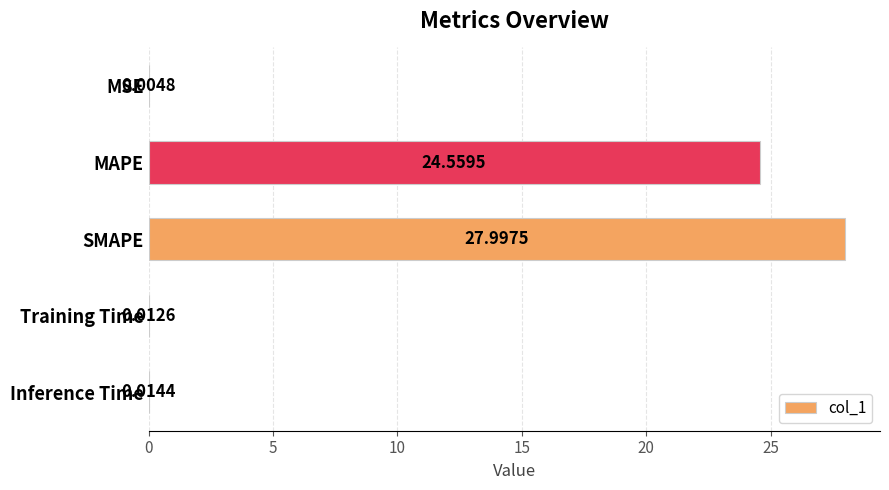

What is the sum of all values?

52.6